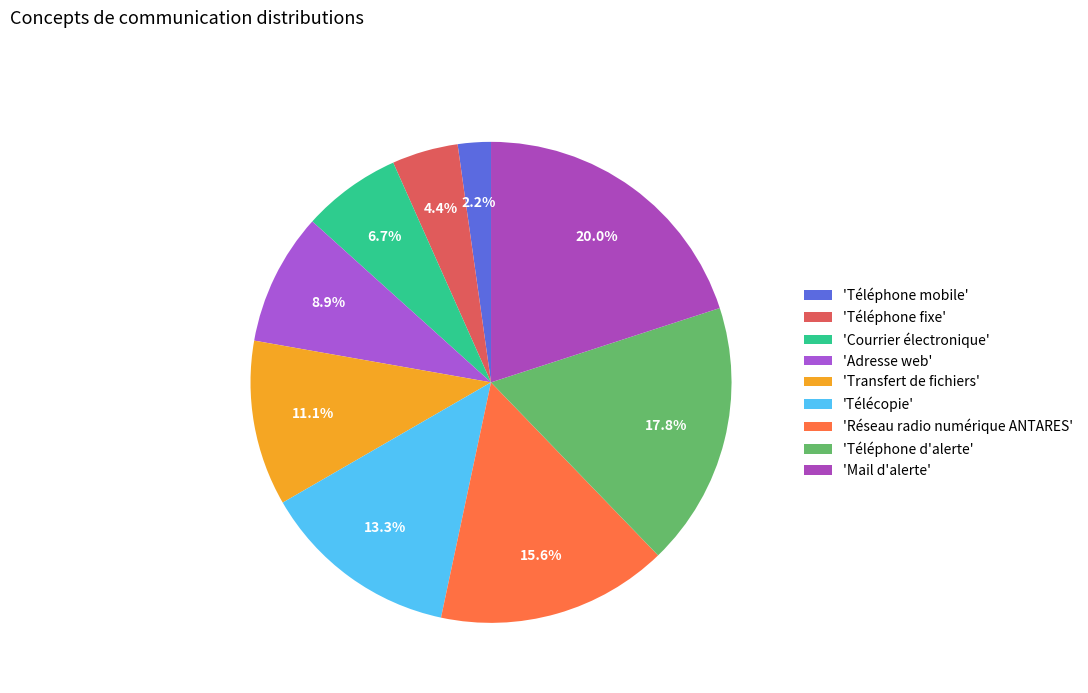

Which category has the smallest portion of the pie?

'Téléphone mobile'